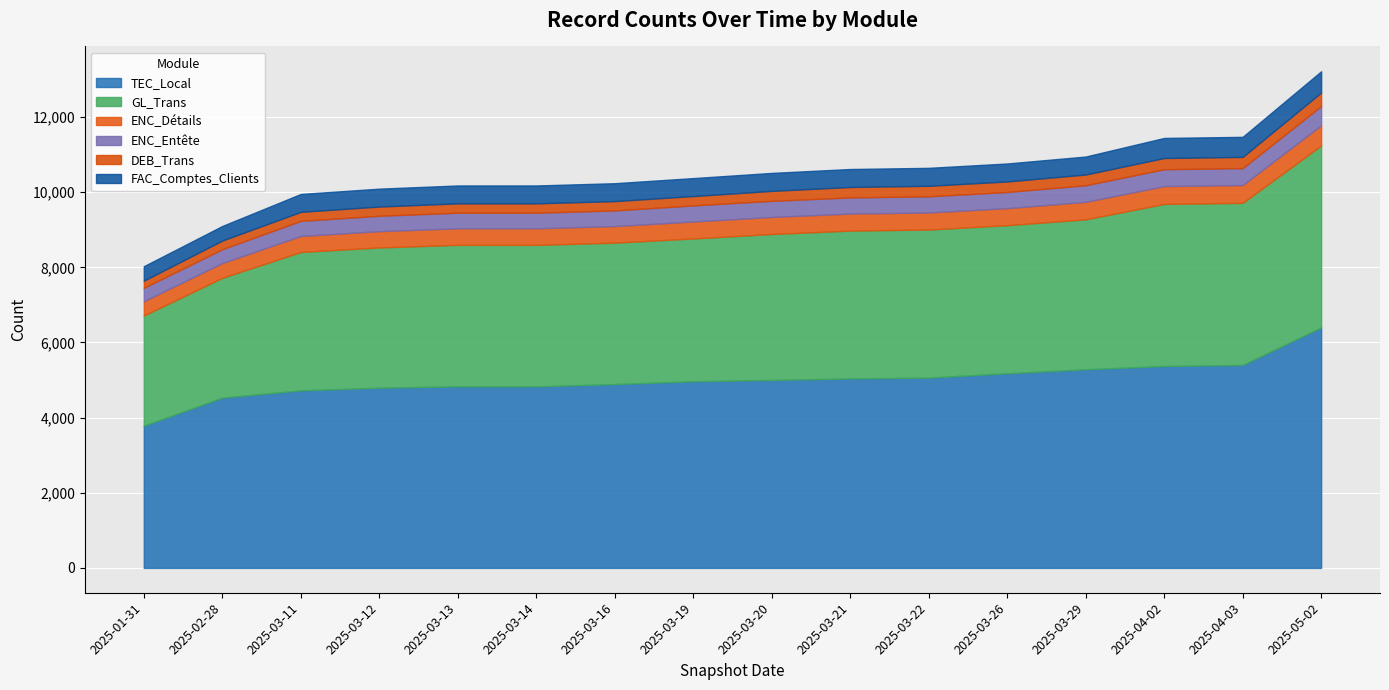

Where does the GL_Trans series first go above 3885?

2025-03-21